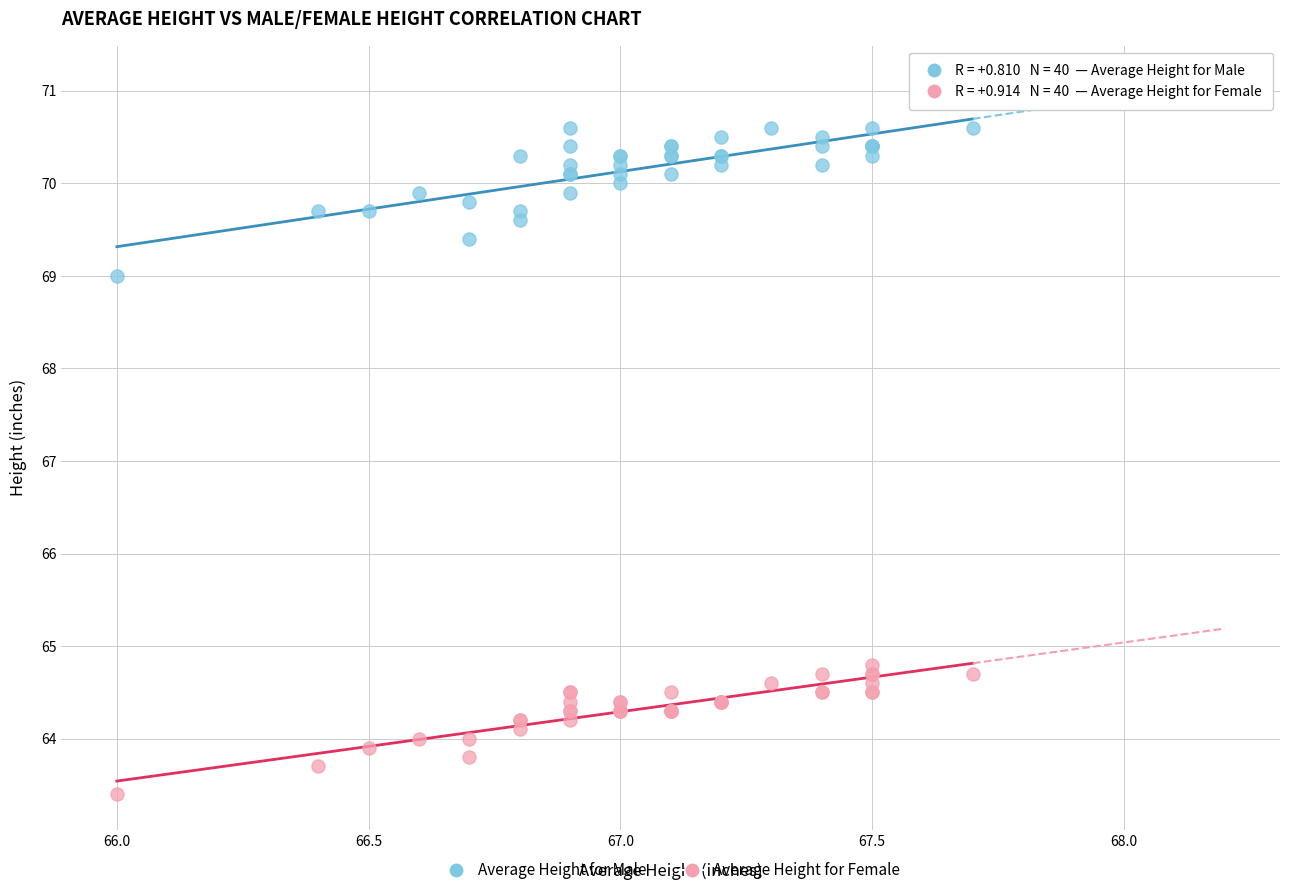

Across all series, what Y value is closest to 67?

69.0